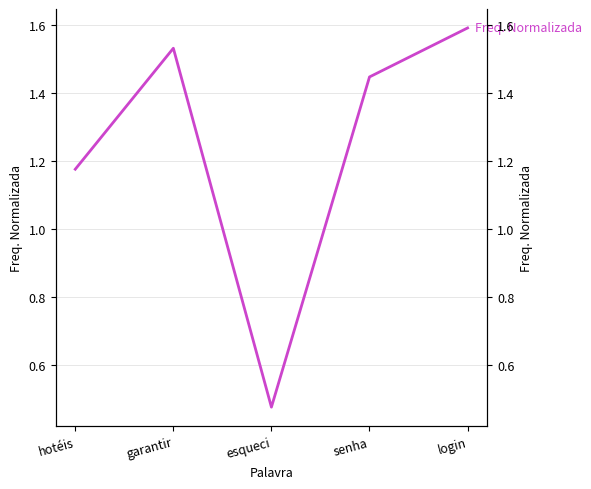

The chart shows a value of 1.7 at hotéis. True or false?

False